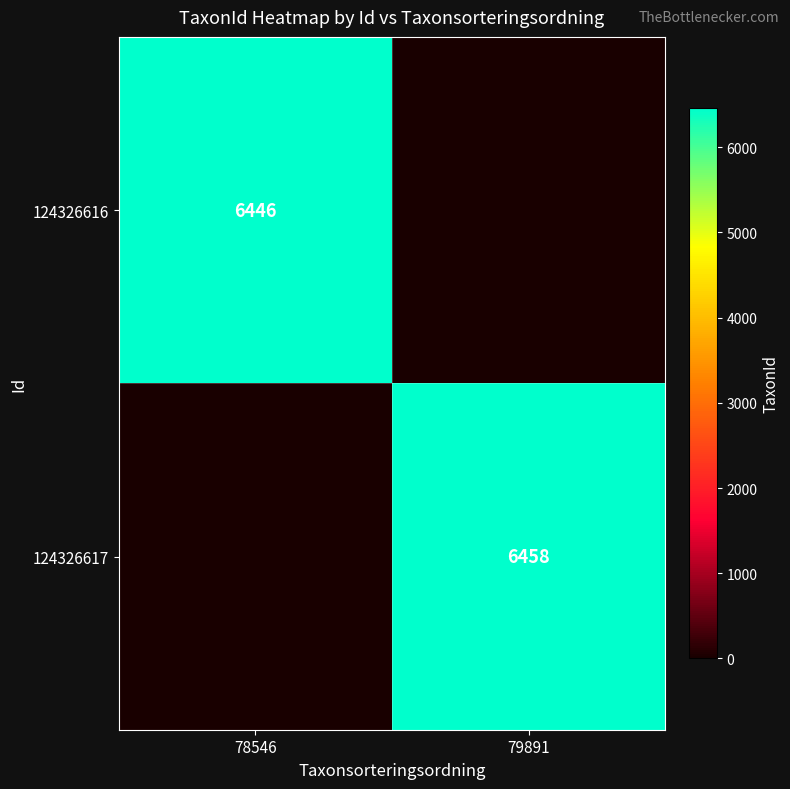

The value of 124326616 at 78546 is 6446. True or false?

True